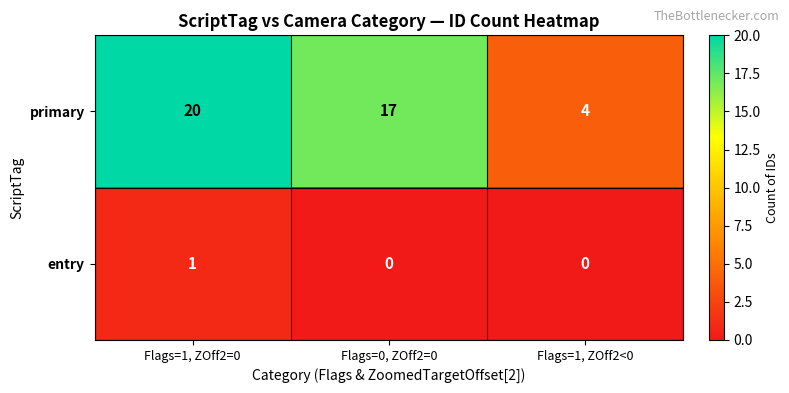

Count the number of categories in the chart.

3